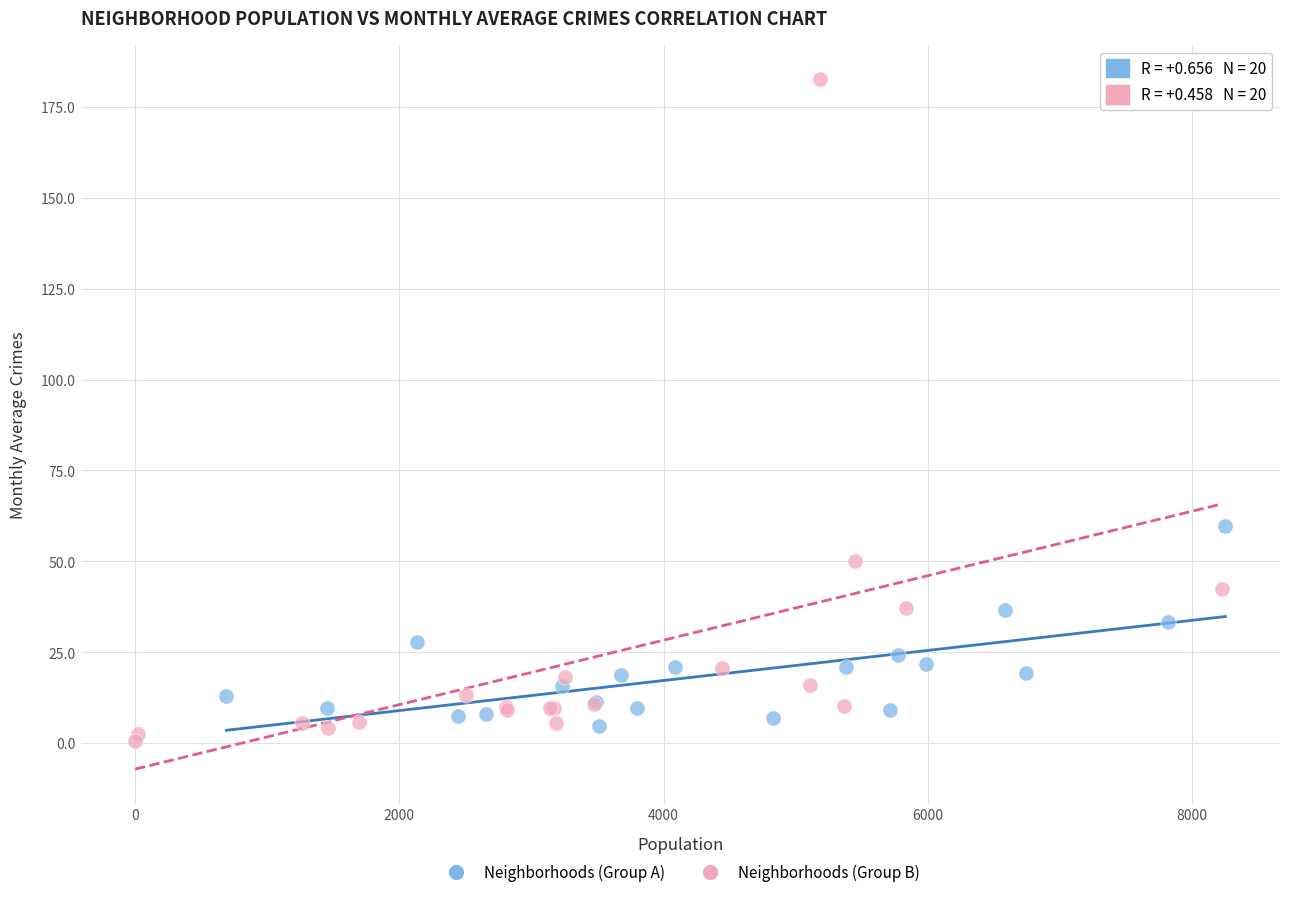

Which series has the largest Y range (max minus min)?

Neighborhoods (Group B)